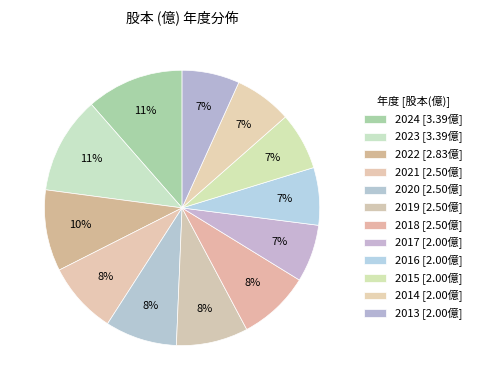

To the nearest percent, what is the difference between the largest and smallest slice percentages?

5%